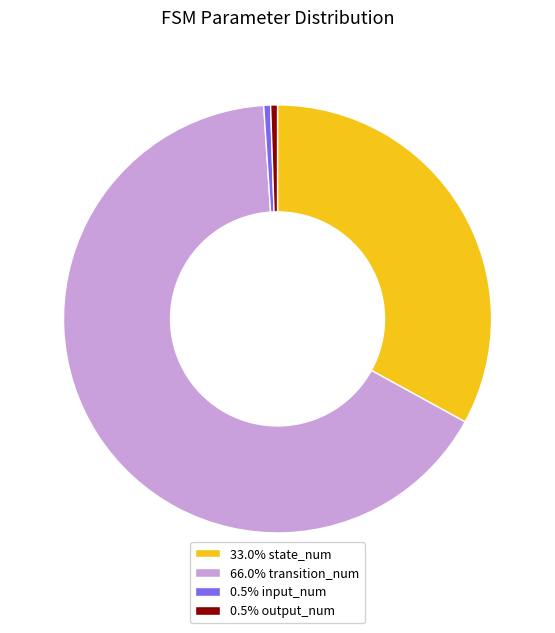

Does 66.0% transition_num represent more than half of the total?

Yes